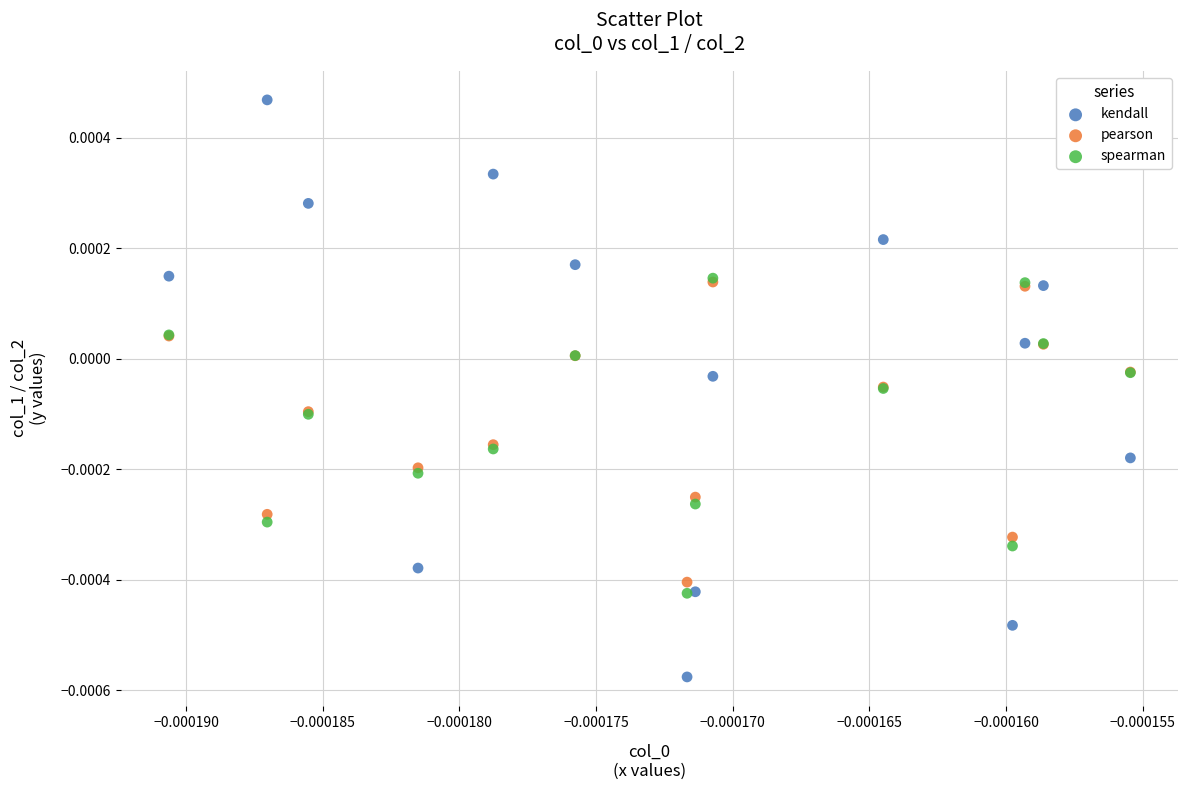

Which series reaches the minimum Y coordinate?

kendall